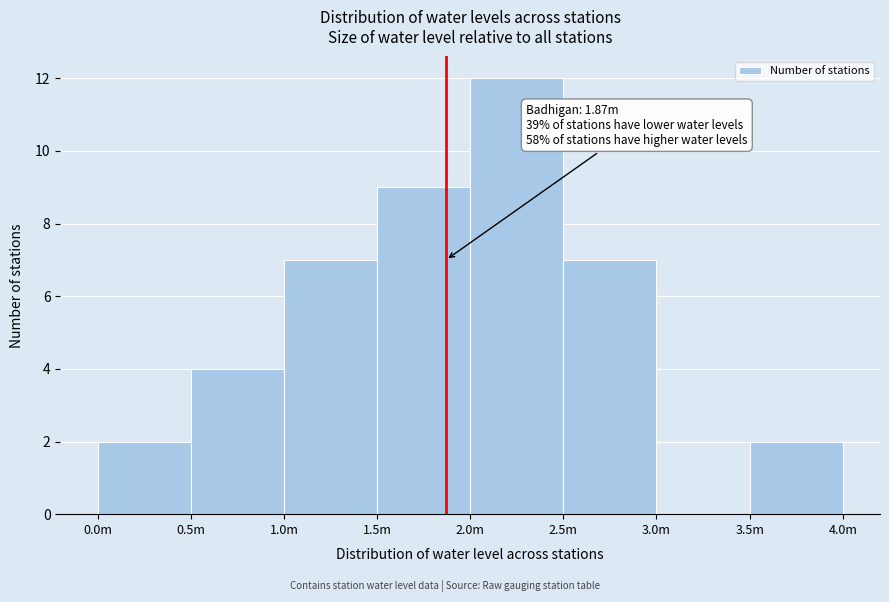

Reading left to right, extract all data points from this chart.

0.0m=2	0.5m=4	1.0m=7	1.5m=9	2.0m=12	2.5m=7	3.0m=0	3.5m=2